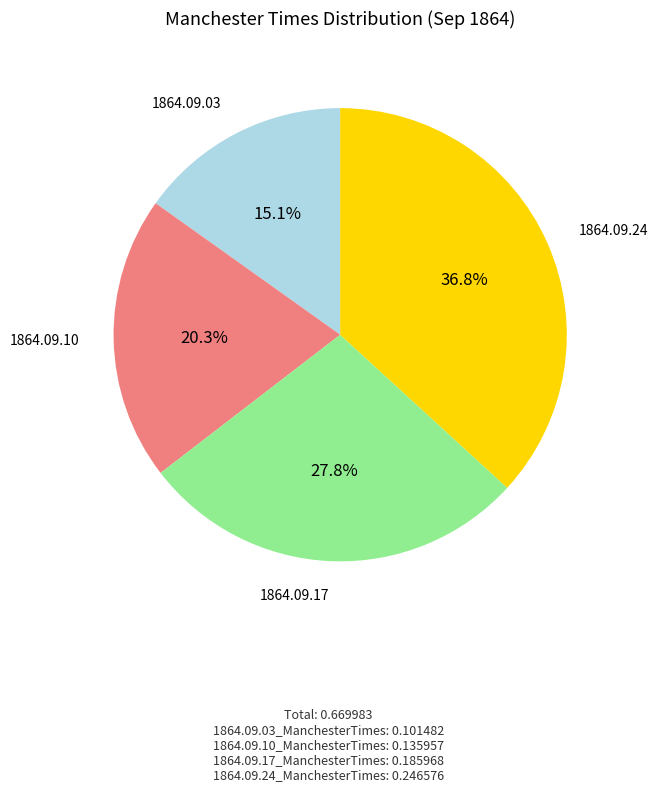

Count the number of slices in the pie.

4